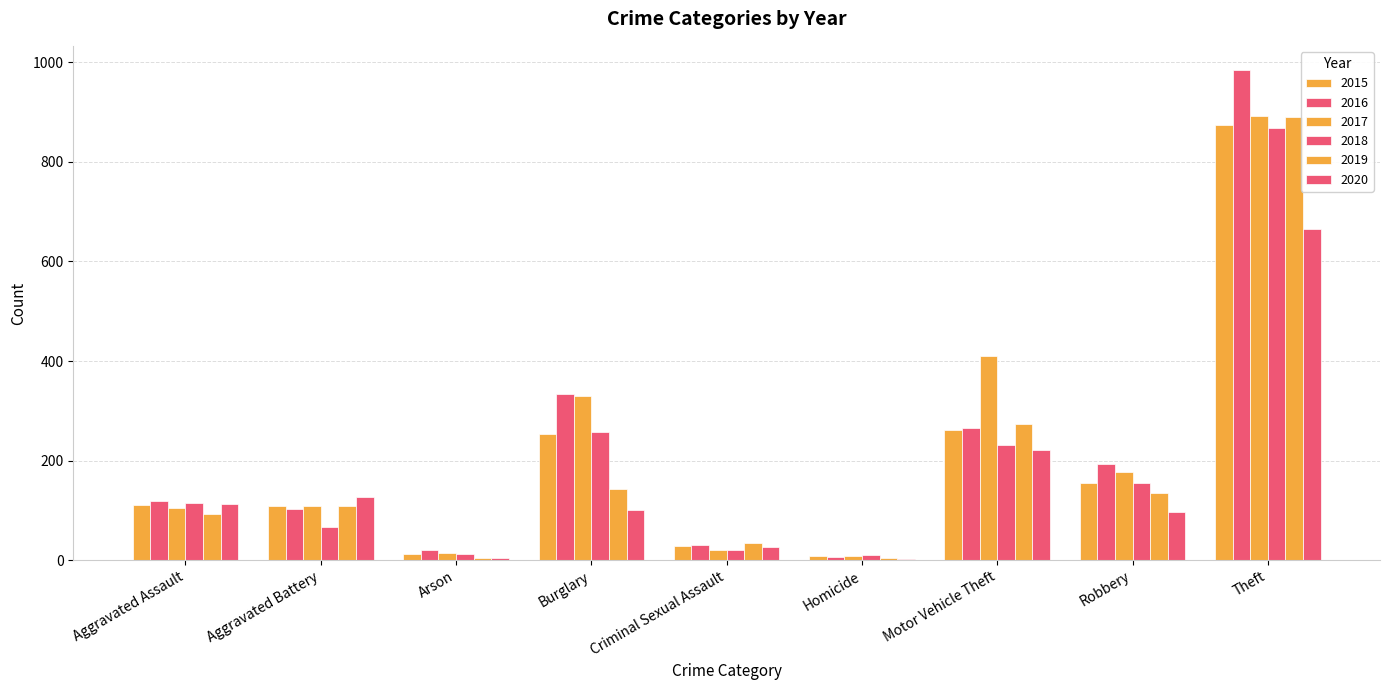

Count the number of categories in the chart.

9